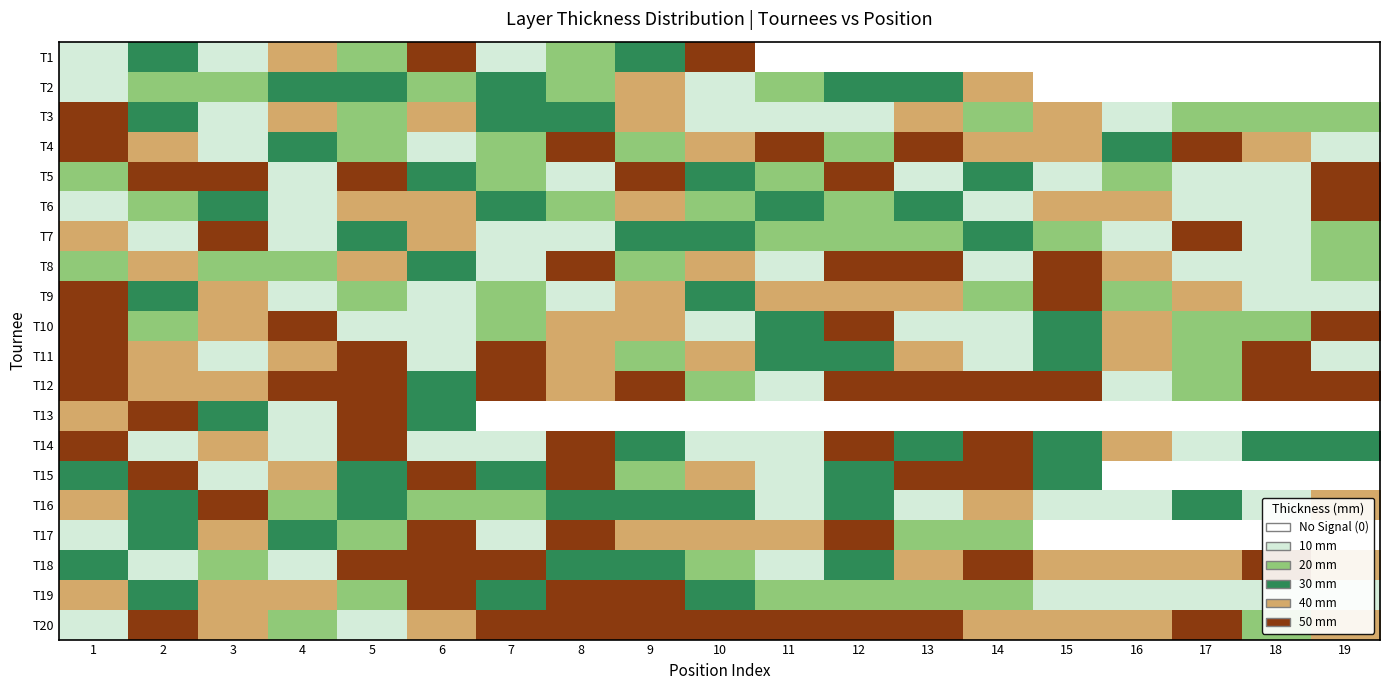

What is the total value across all series at 13?

590